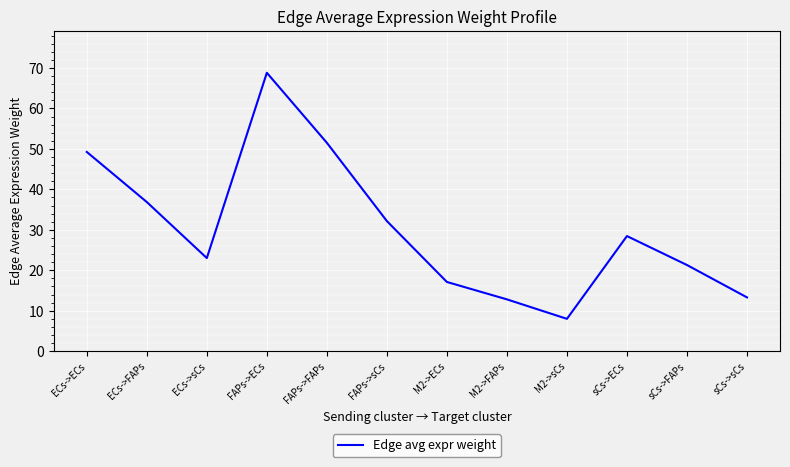

What is the change in value from M2->ECs to M2->sCs?

-9.1